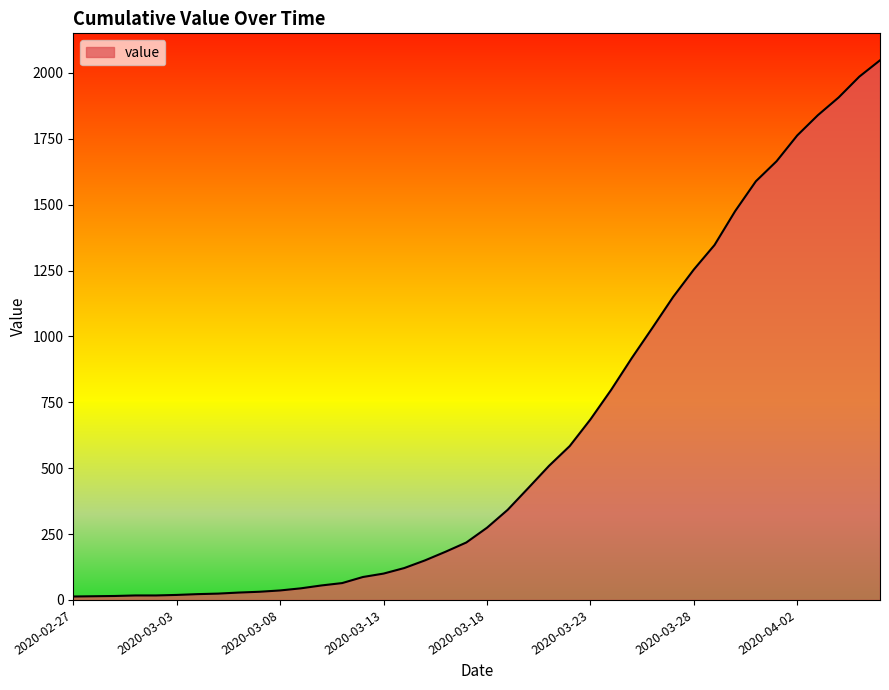

What is the difference between the maximum and minimum values?

2035